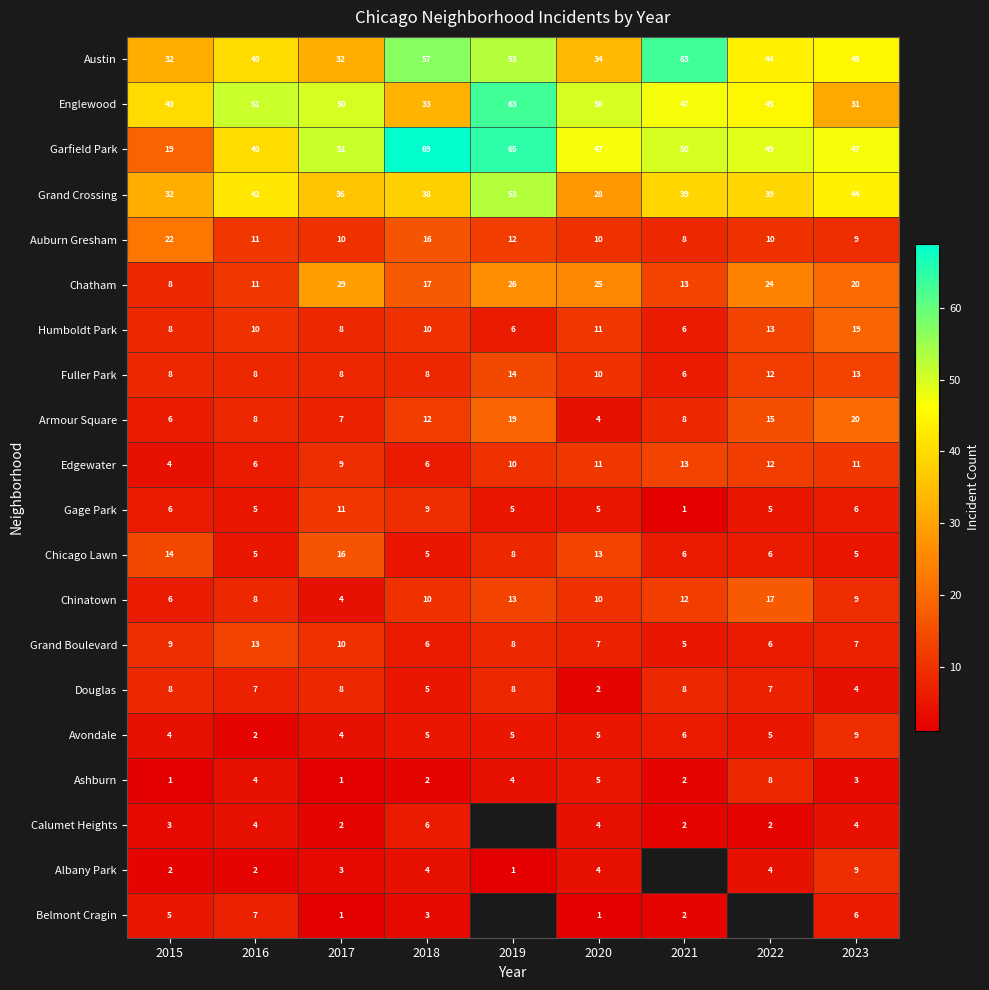

How many Douglas values are between 5 and 8?

7